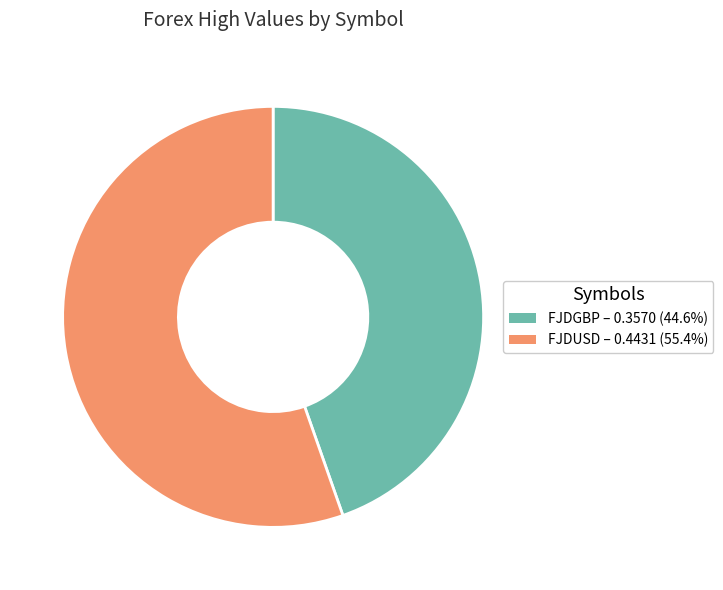

Count the number of slices in the pie.

2